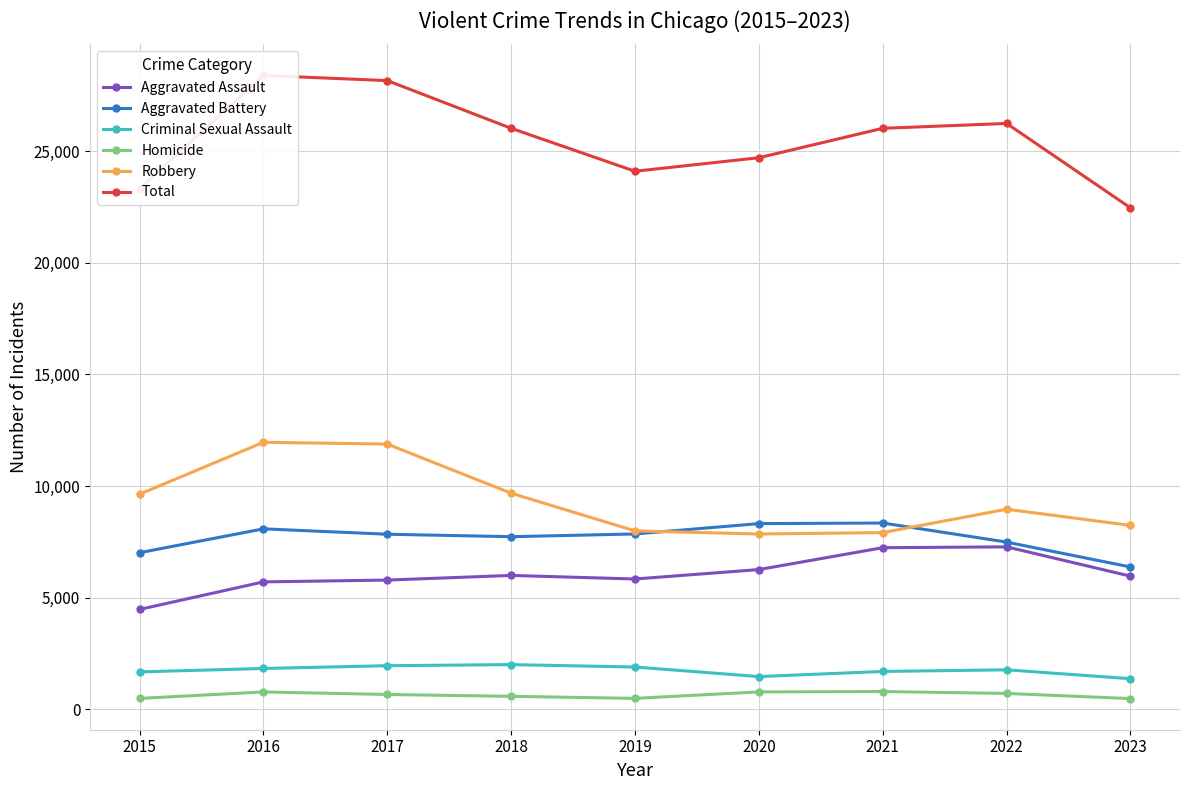

What is the sum of all Criminal Sexual Assault values?

15719